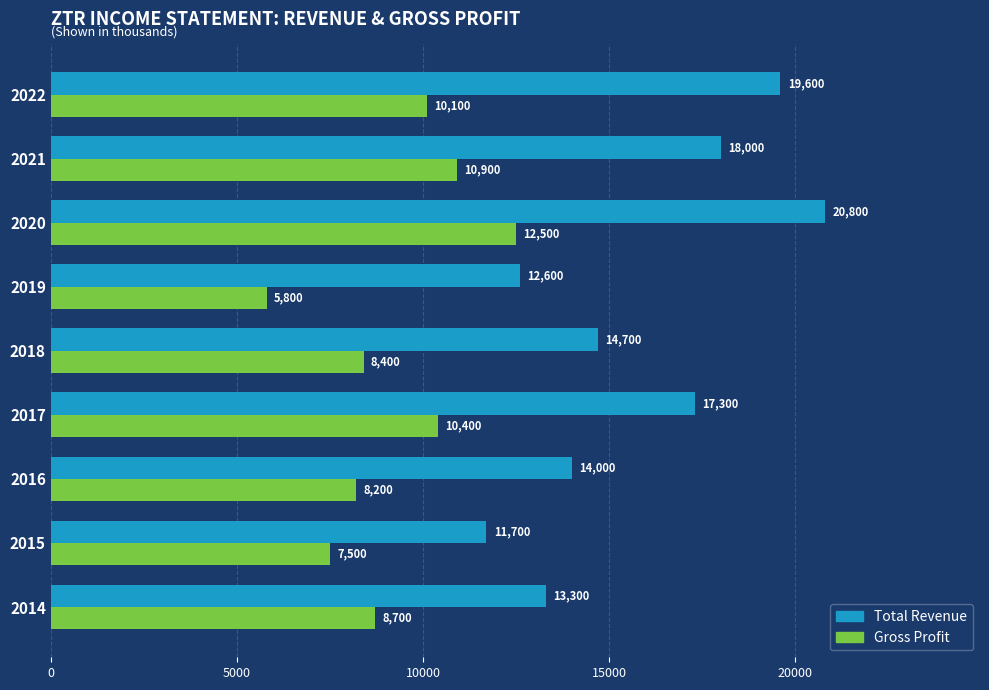

Which category has the lowest value across all series?

2019